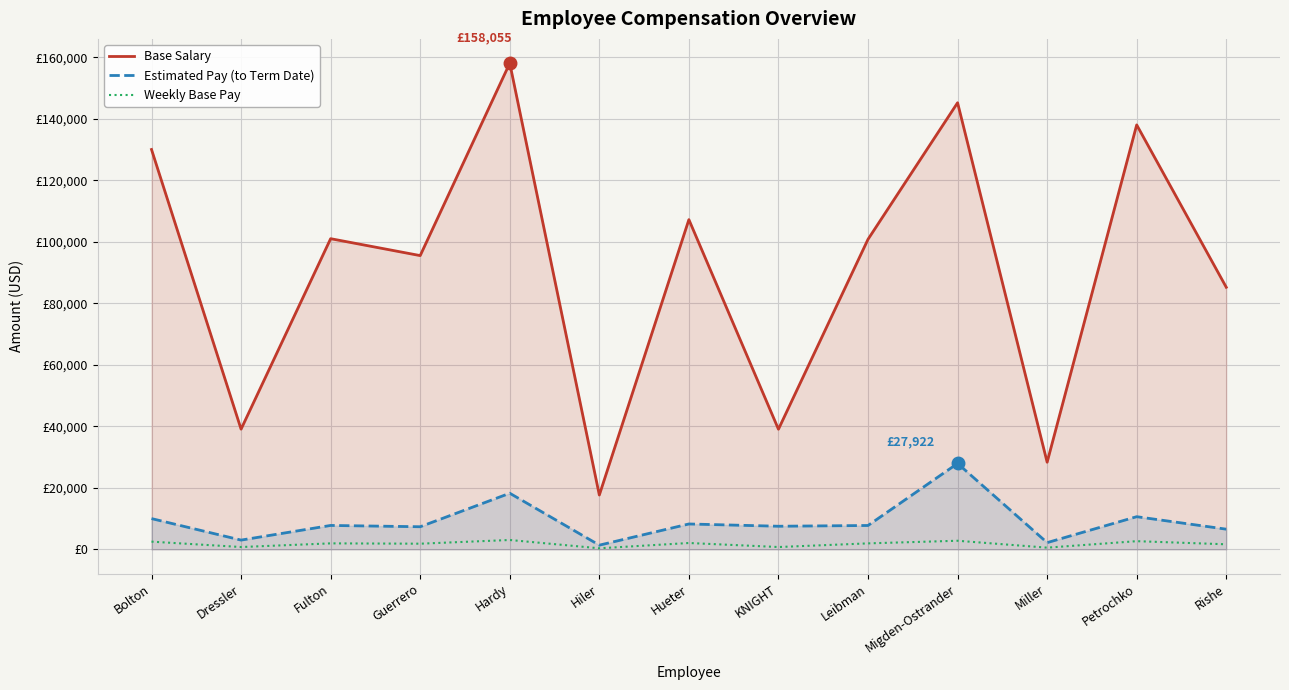

What is the difference between the maximum and minimum values in the Estimated Pay (to Term Date) series?

26563.9